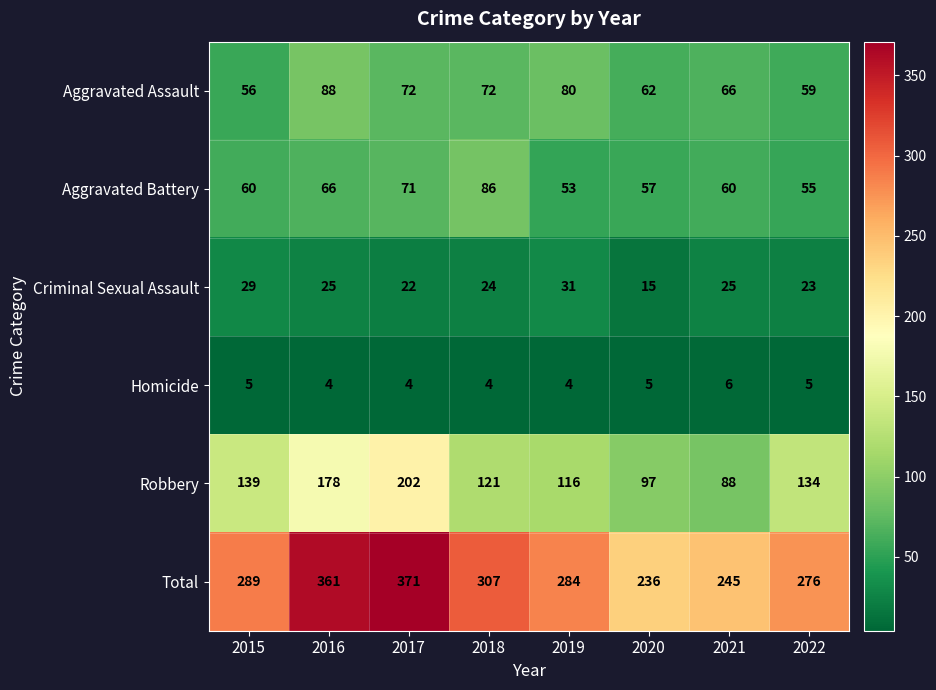

List the series in order of their peak value, highest first.

Total, Robbery, Aggravated Assault, Aggravated Battery, Criminal Sexual Assault, Homicide